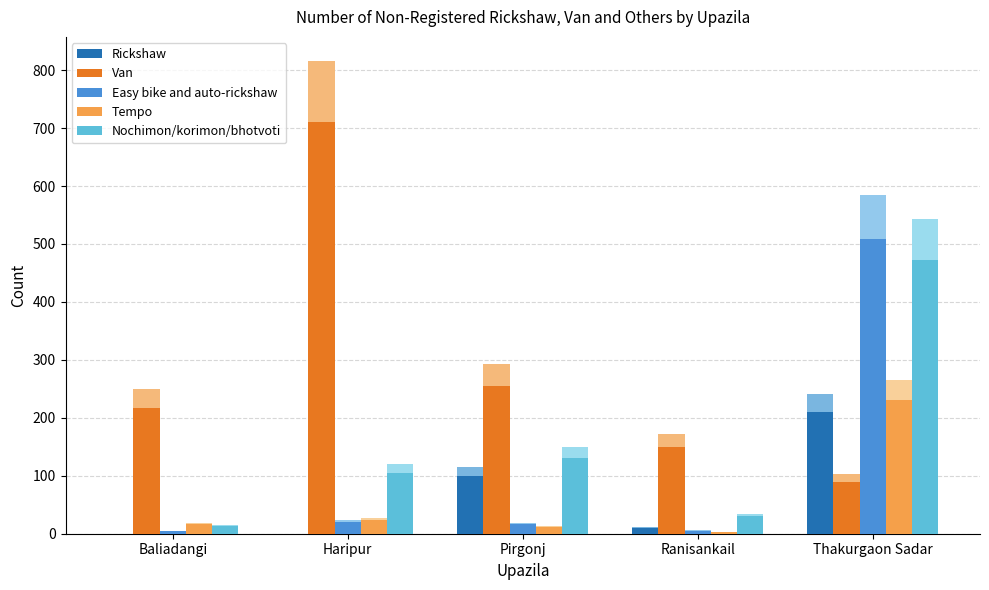

What is the maximum value shown in the chart?

710